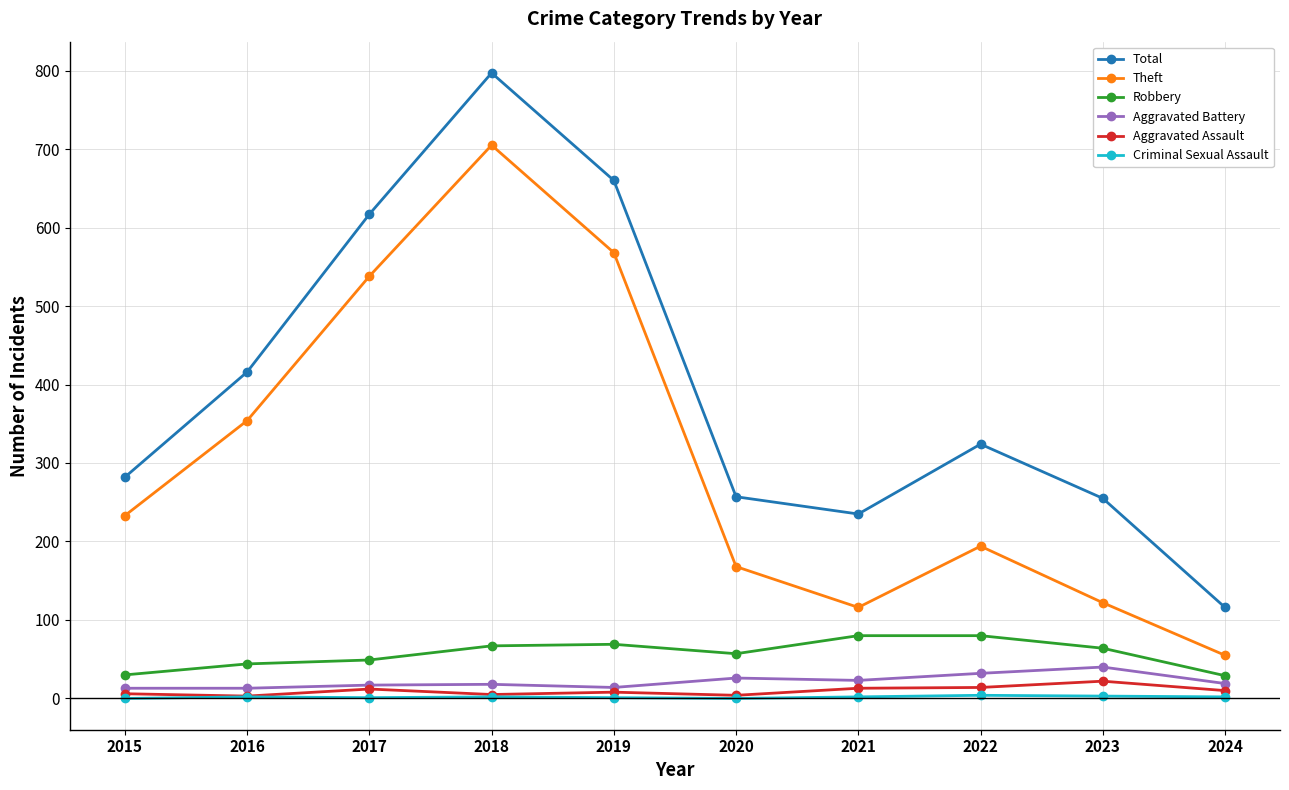

Which category has the highest value in the Theft series?

2018